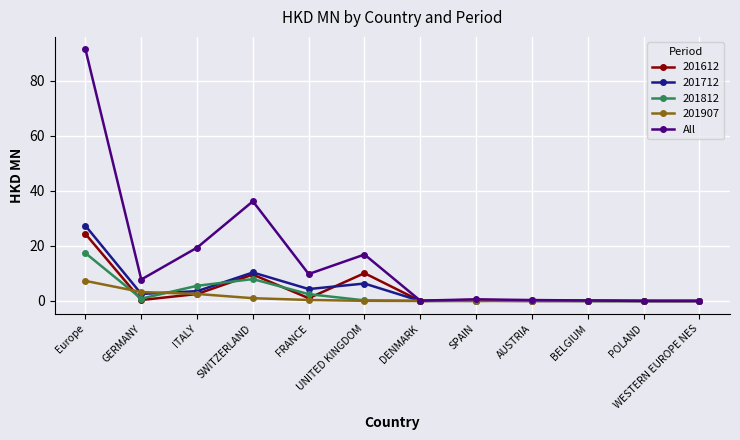

What is the label of the 12th point from the left?

WESTERN EUROPE NES